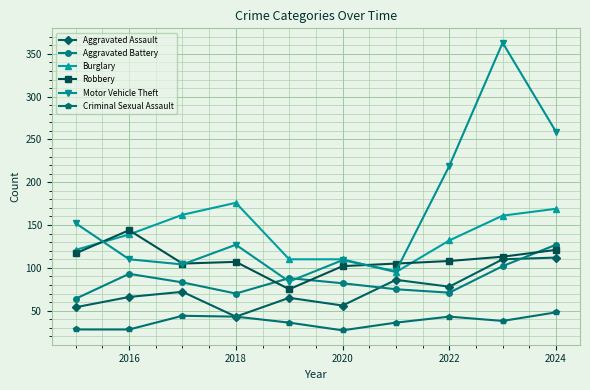

What is the sum of all Robbery values?

1097